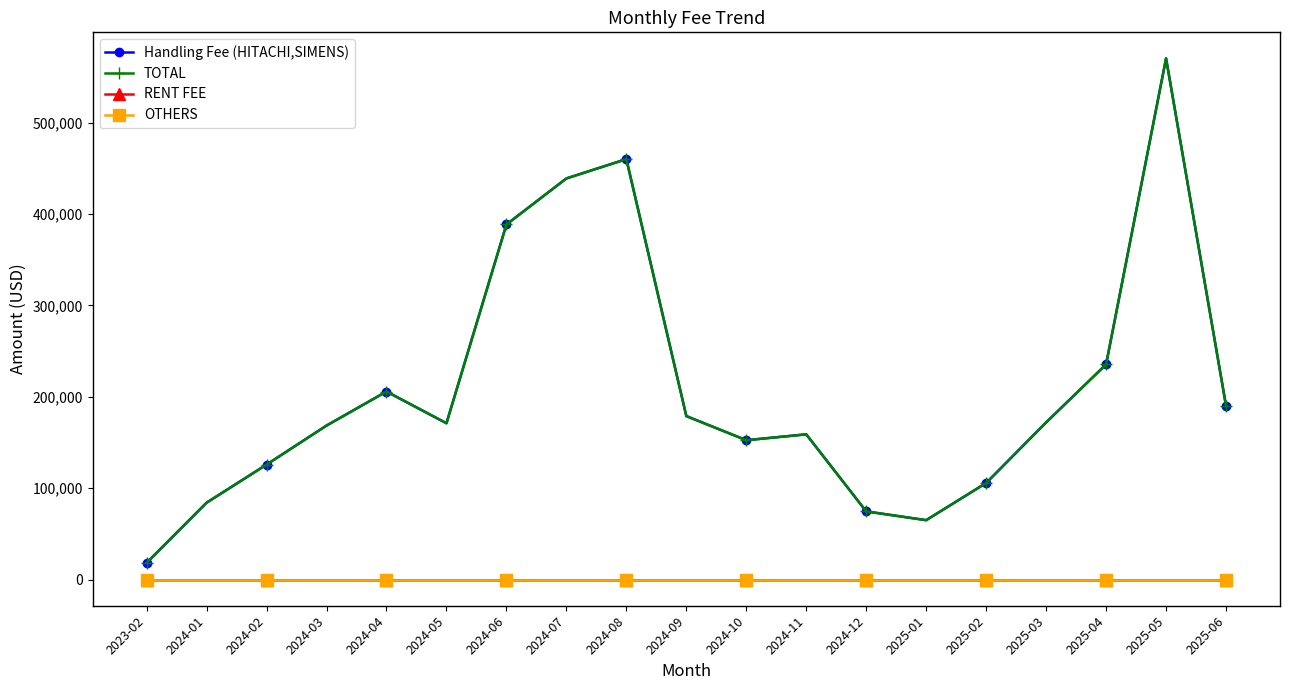

The Handling Fee (HITACHI,SIMENS) series shows 23363.8 at 2024-01. True or false?

False